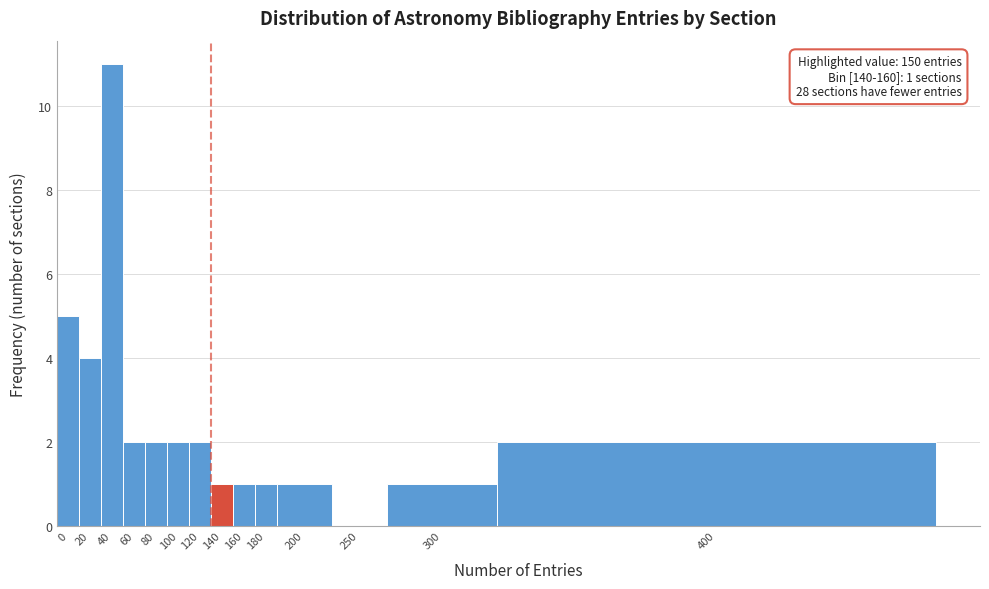

Reading left to right, list all the values displayed in this chart.

0=5	20=4	40=11	60=2	80=2	100=2	120=2	140=1	160=1	180=1	200=1	250=0	300=1	400=2